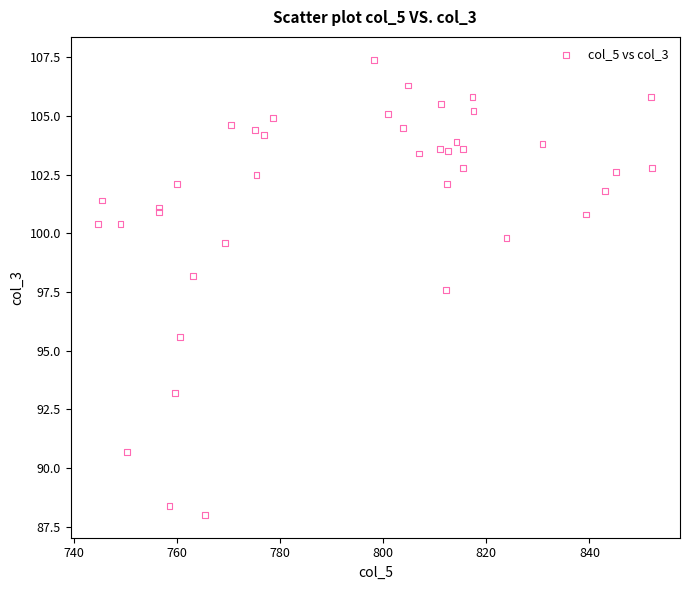

What Y value in the scatter plot is closest to 97?

97.6